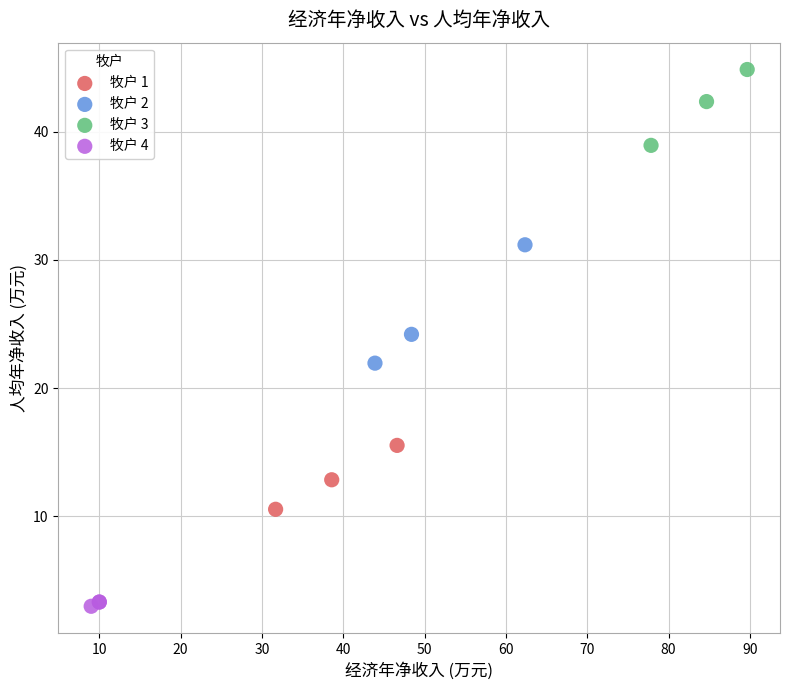

Which series contains the lowest Y value?

牧户 4